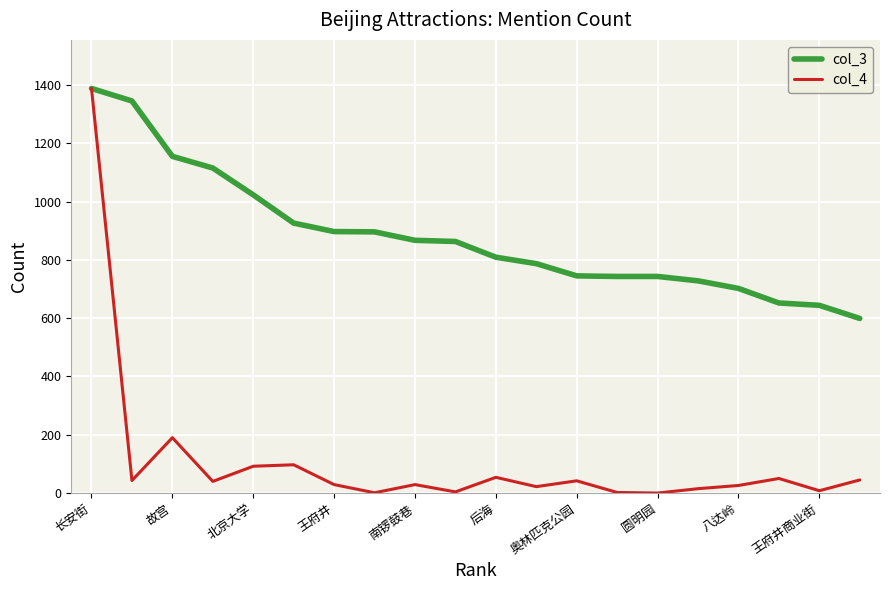

What are all the series names shown in the legend?

col_3, col_4